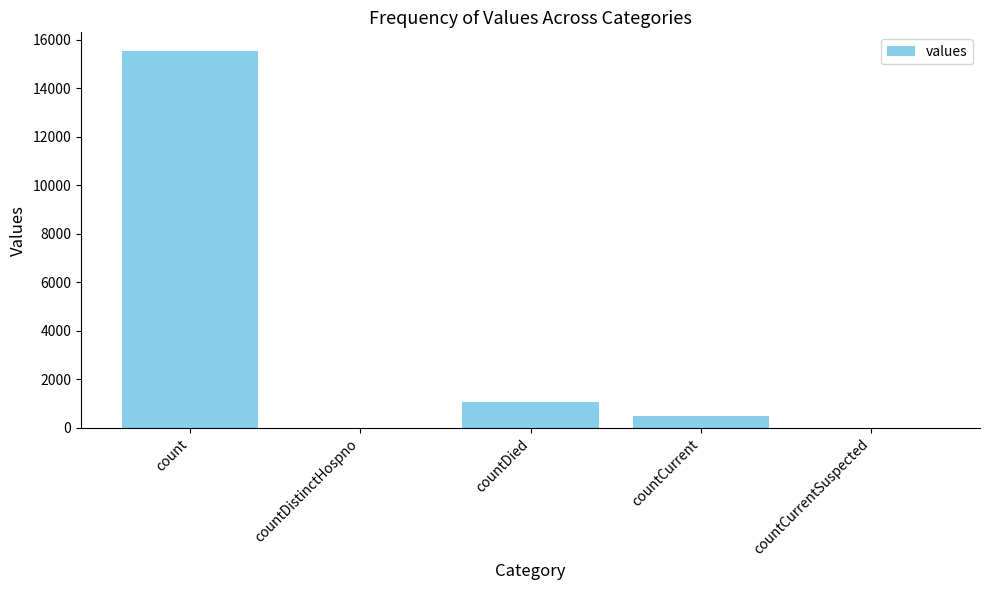

How many series are shown in this chart?

1